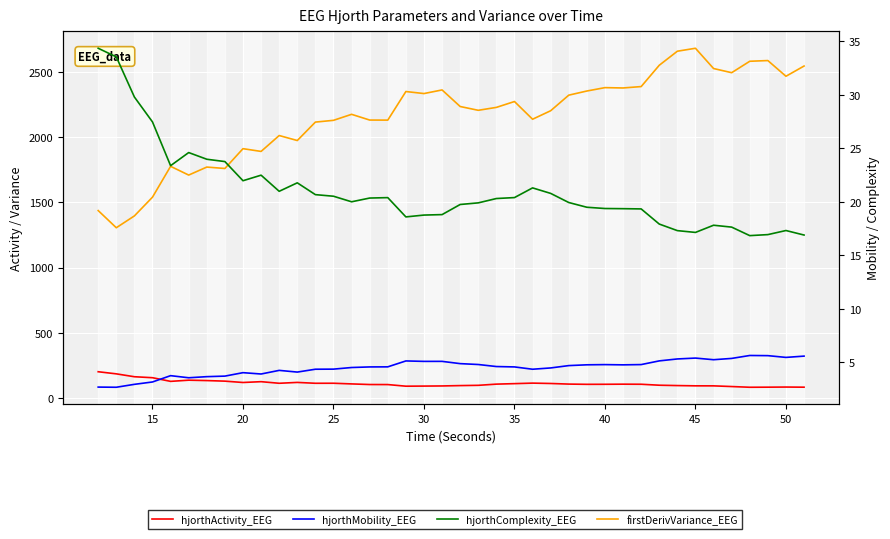

What is the sum of all hjorthActivity_EEG values?

4450.4